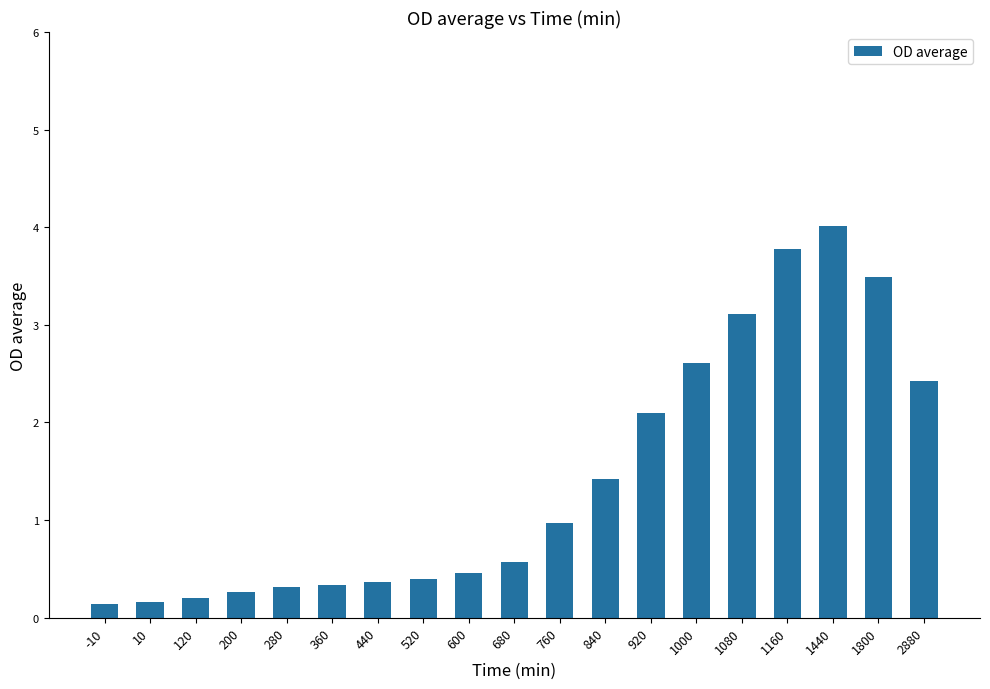

Reading left to right, what are all the values shown in this chart?

-10=0.1	10=0.2	120=0.2	200=0.3	280=0.3	360=0.3	440=0.4	520=0.4	600=0.5	680=0.6	760=1.0	840=1.4	920=2.1	1000=2.6	1080=3.1	1160=3.8	1440=4.0	1800=3.5	2880=2.4